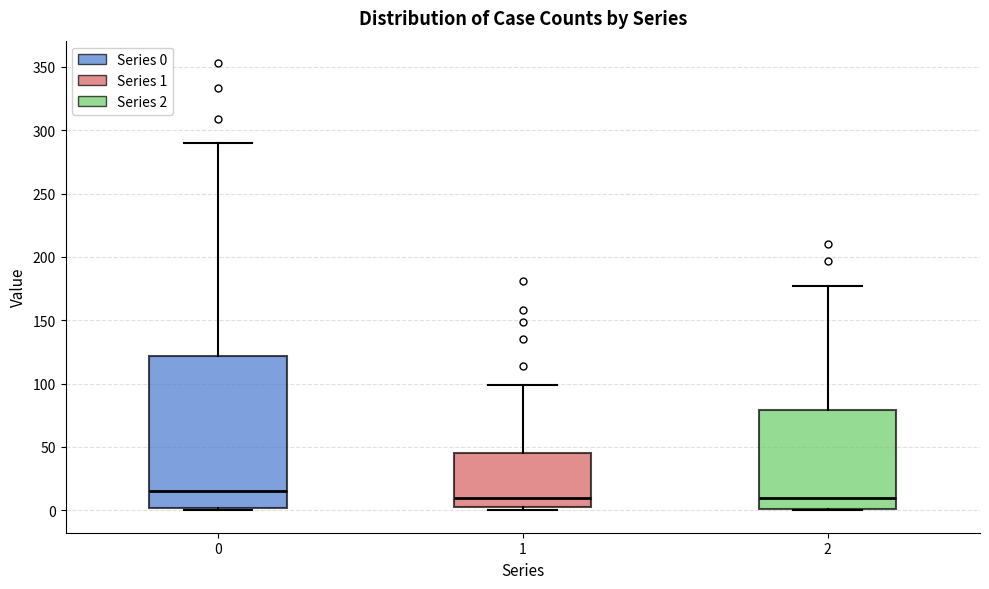

Where does the upper whisker of the box at x = 1 end on the y-axis? The values are not printed on the chart, so give them approximately, as read against the axis.

100